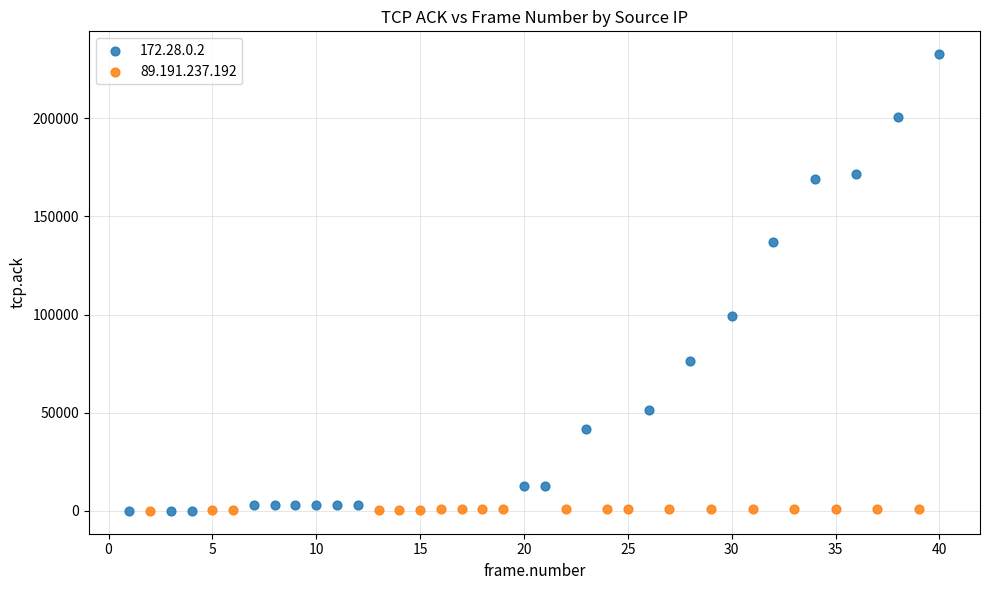

Which series contains the highest Y value?

172.28.0.2